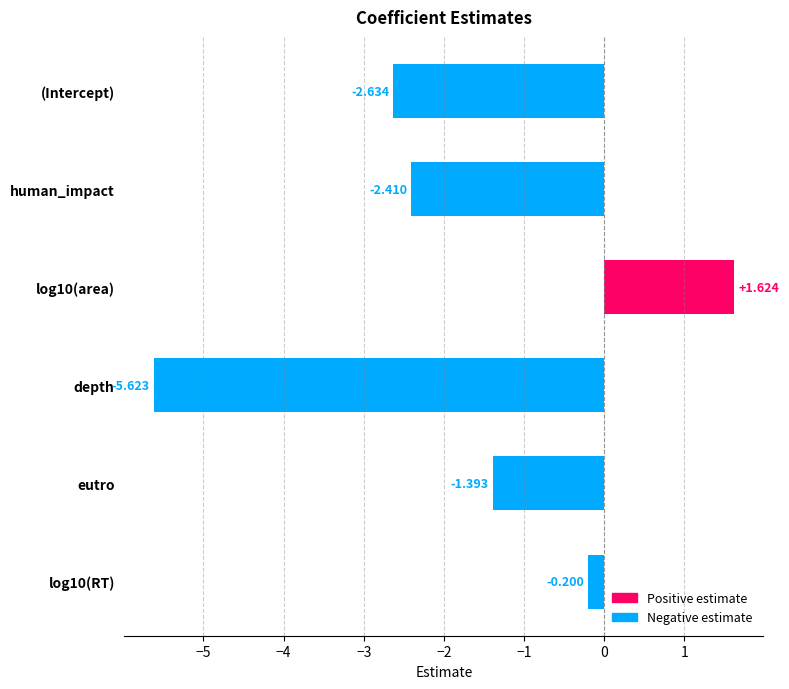

The value at (Intercept) is -1.8. True or false?

False